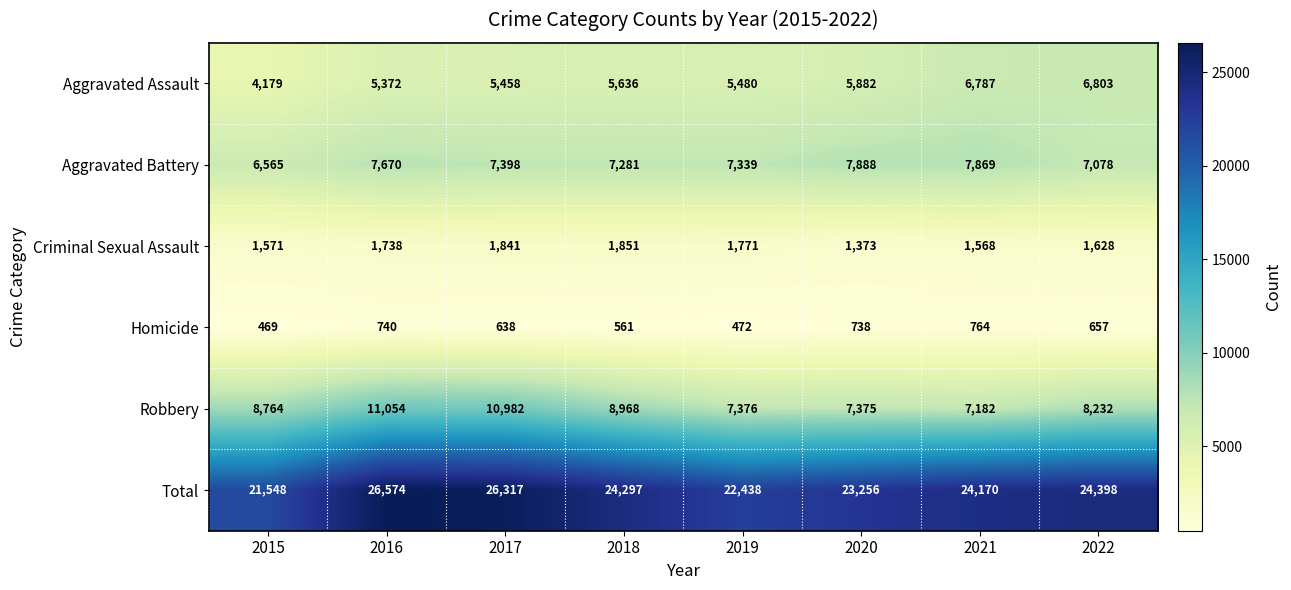

At which category is the sum across all series the highest?

2016